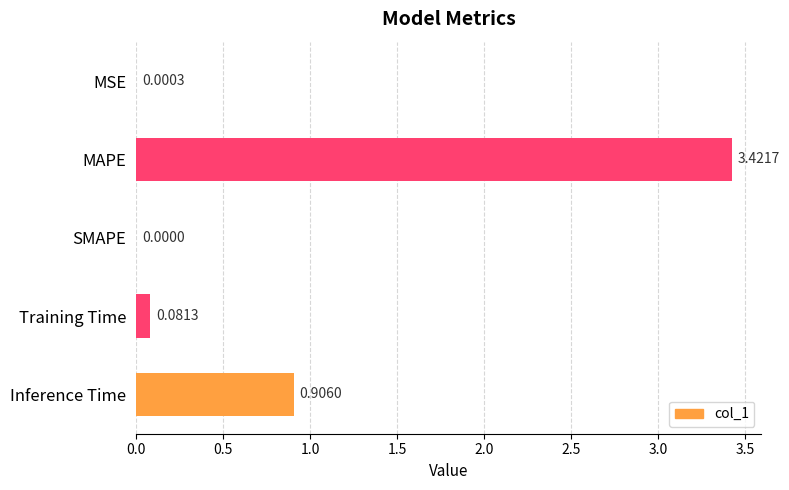

How many values exceed 0?

4